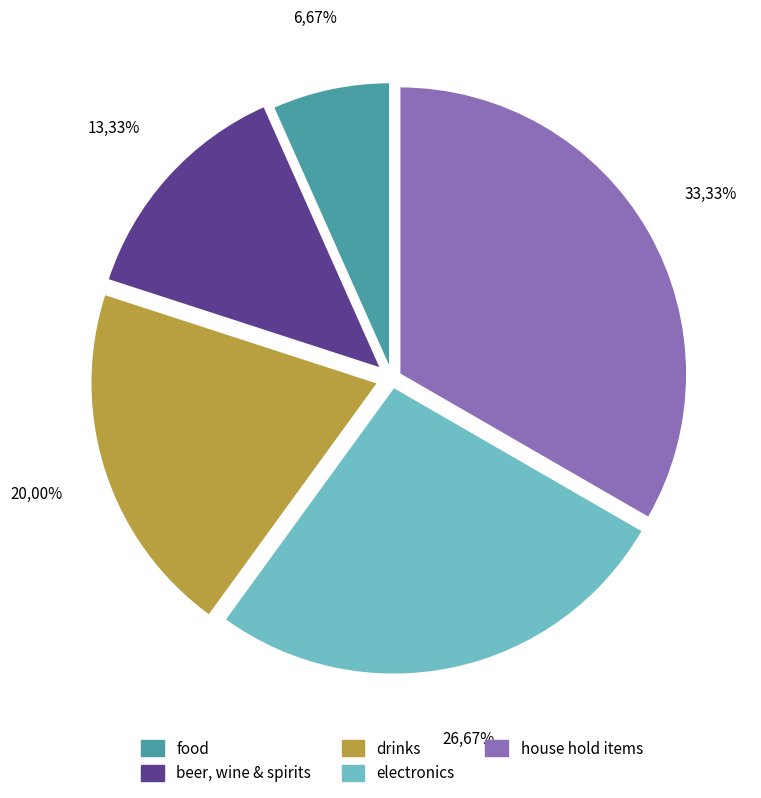

Which slice is the largest?

house hold items